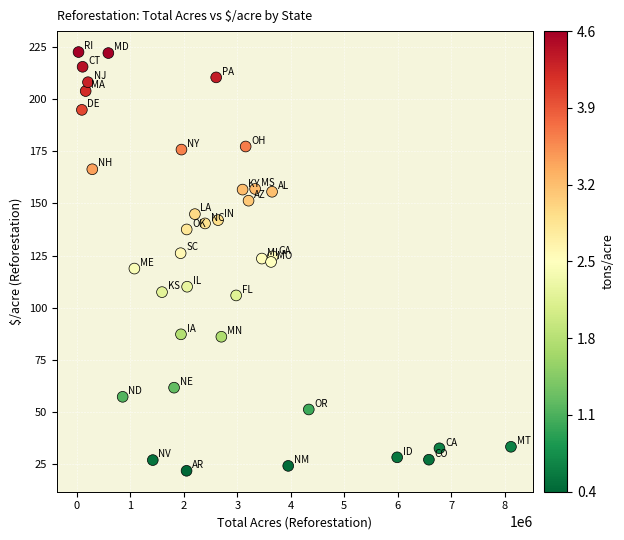

What is the range of X values (max minus min)?

8092628.7